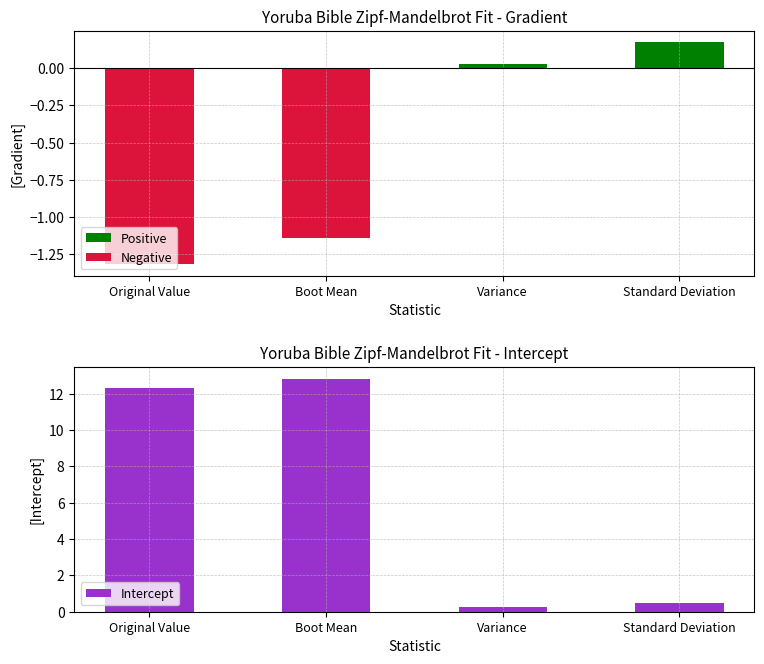

What is the label of the 1st bar from the right?

Standard Deviation